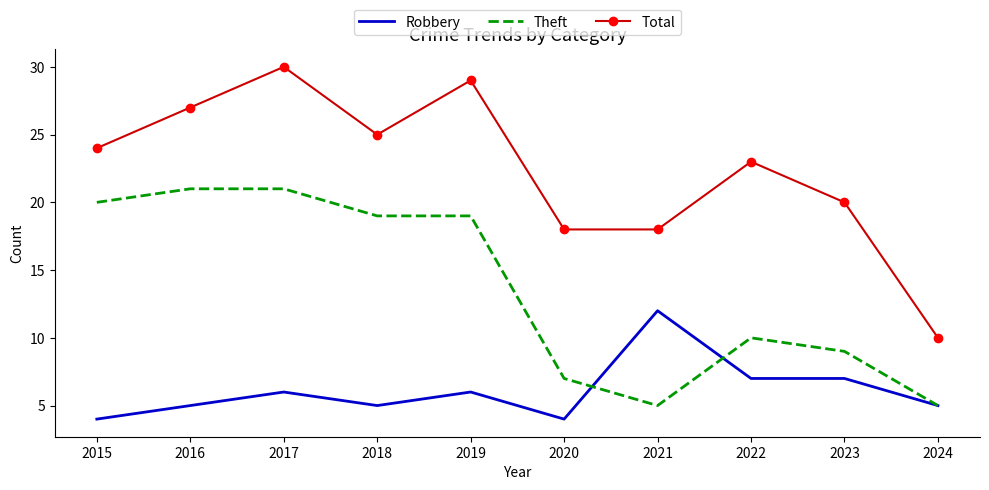

Rank the series by their maximum value, from highest to lowest.

Total, Theft, Robbery